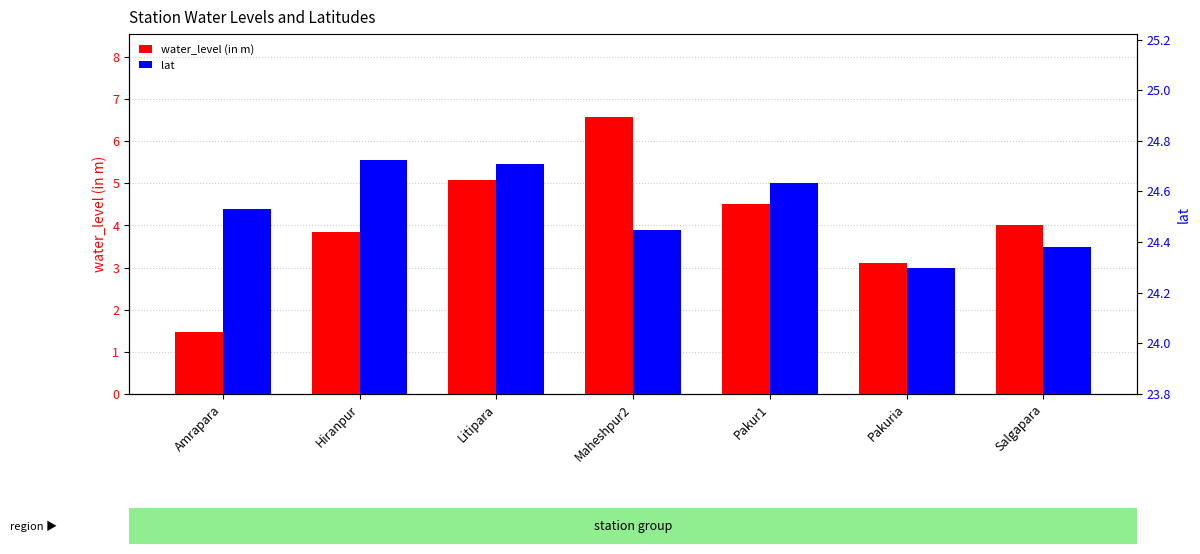

What is the spread (max minus min) of values at Pakuria?

21.2